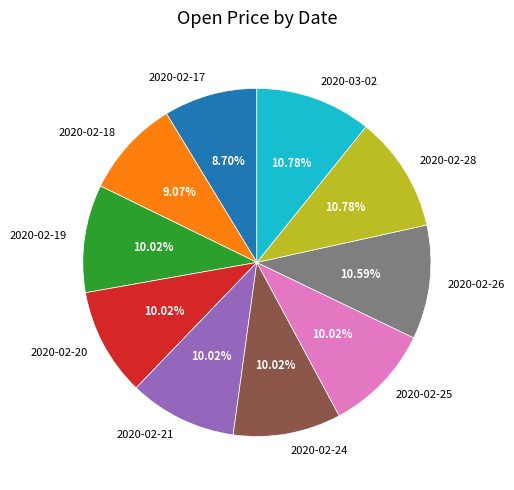

Count the number of slices in the pie.

10